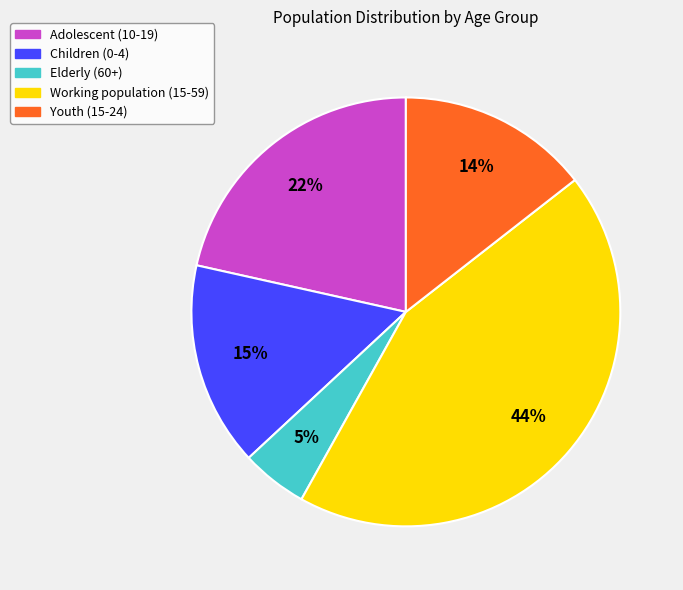

Which has a higher value, Children (0-4) or Youth (15-24)?

Children (0-4)